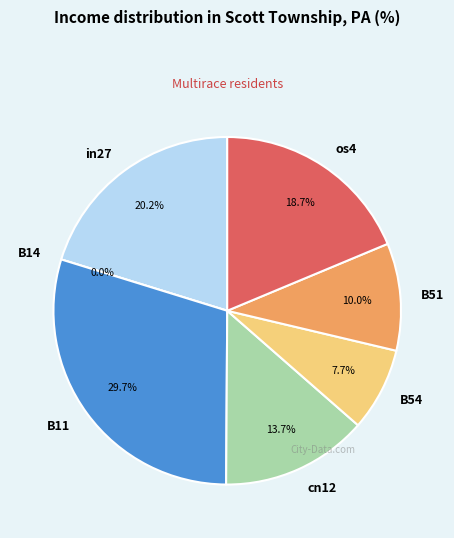

To the nearest percent, what is the difference between the largest and smallest slice percentages?

30%